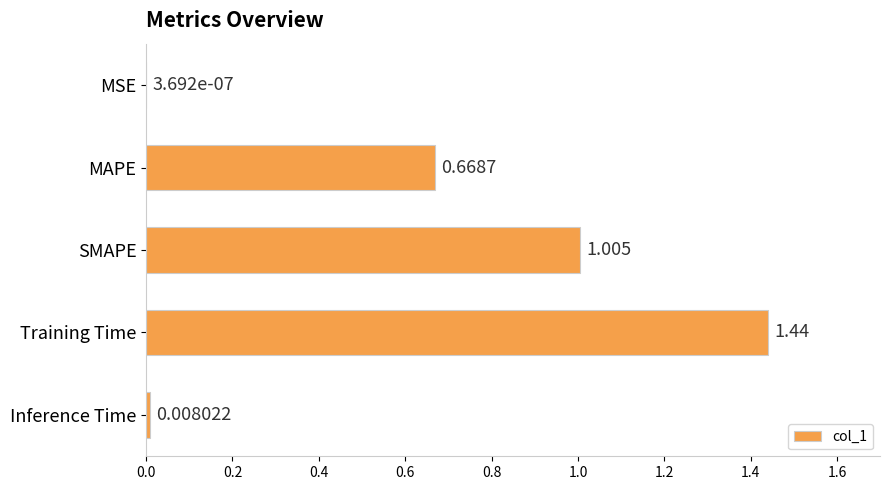

Which label corresponds to the largest value in the chart?

Training Time